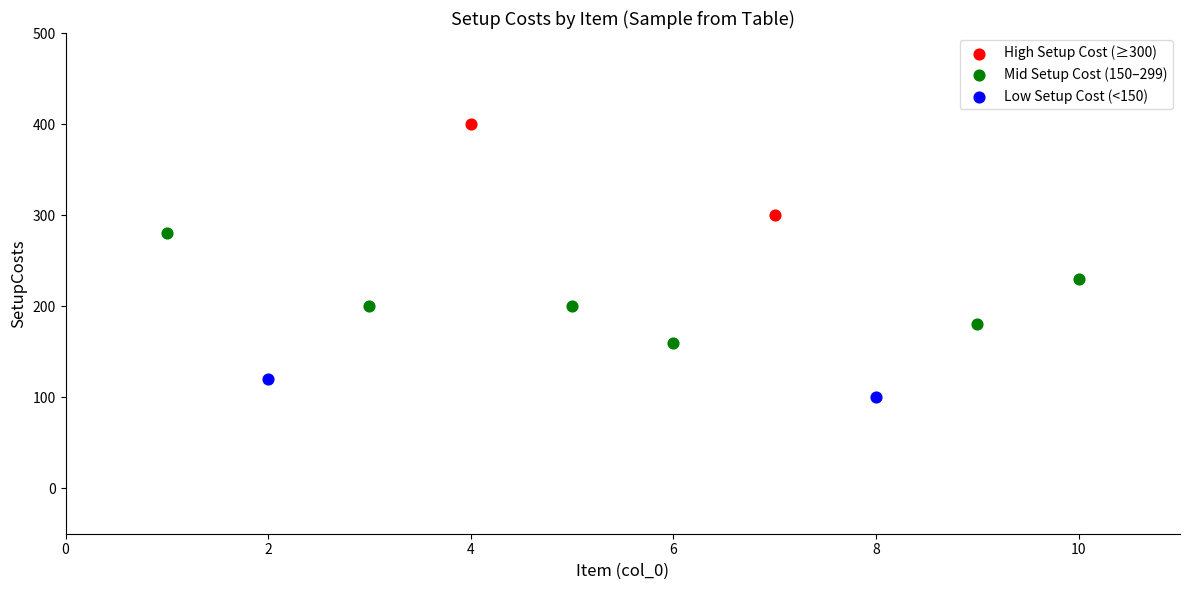

What are all the series names shown in the legend?

High Setup Cost (≥300), Mid Setup Cost (150–299), Low Setup Cost (<150)